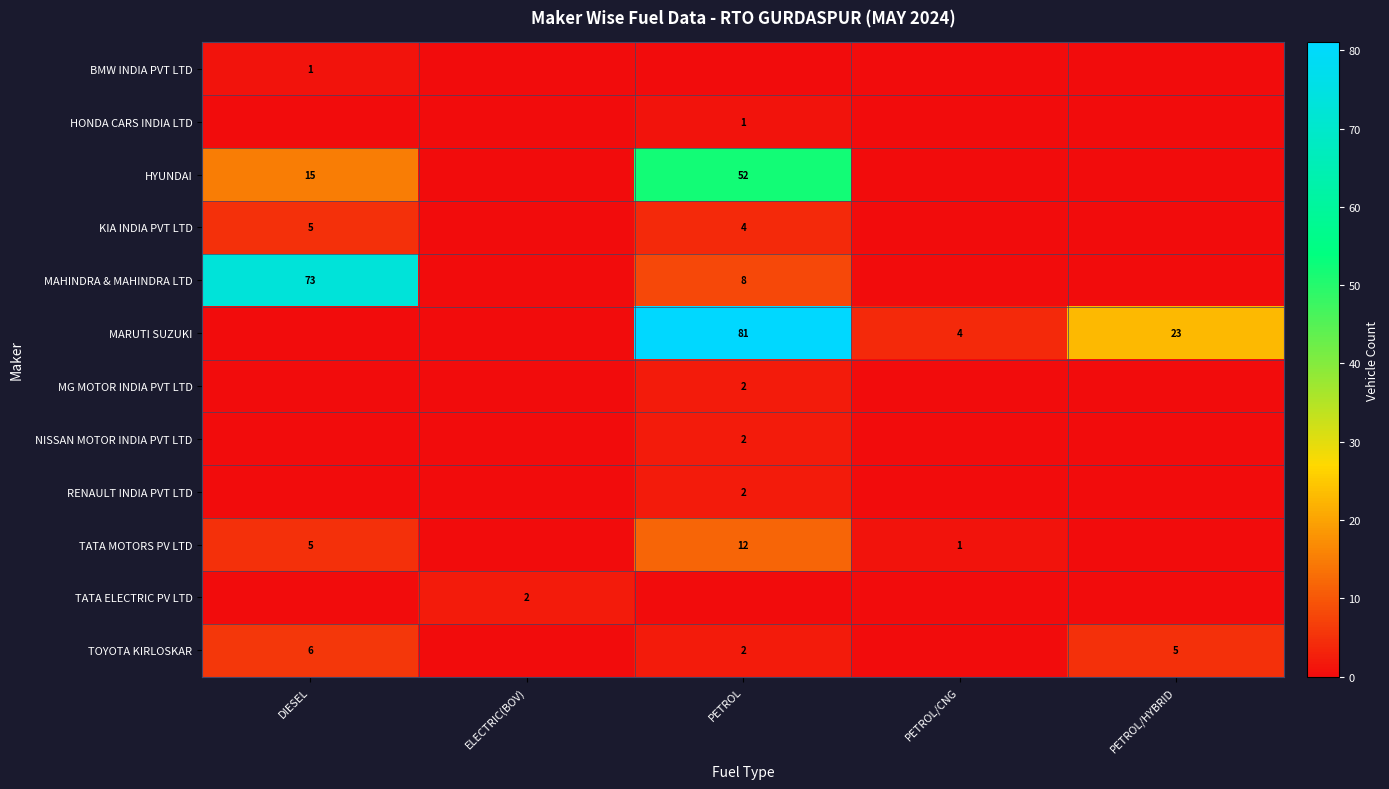

What is the difference between the MARUTI SUZUKI values at PETROL/HYBRID and PETROL?

58